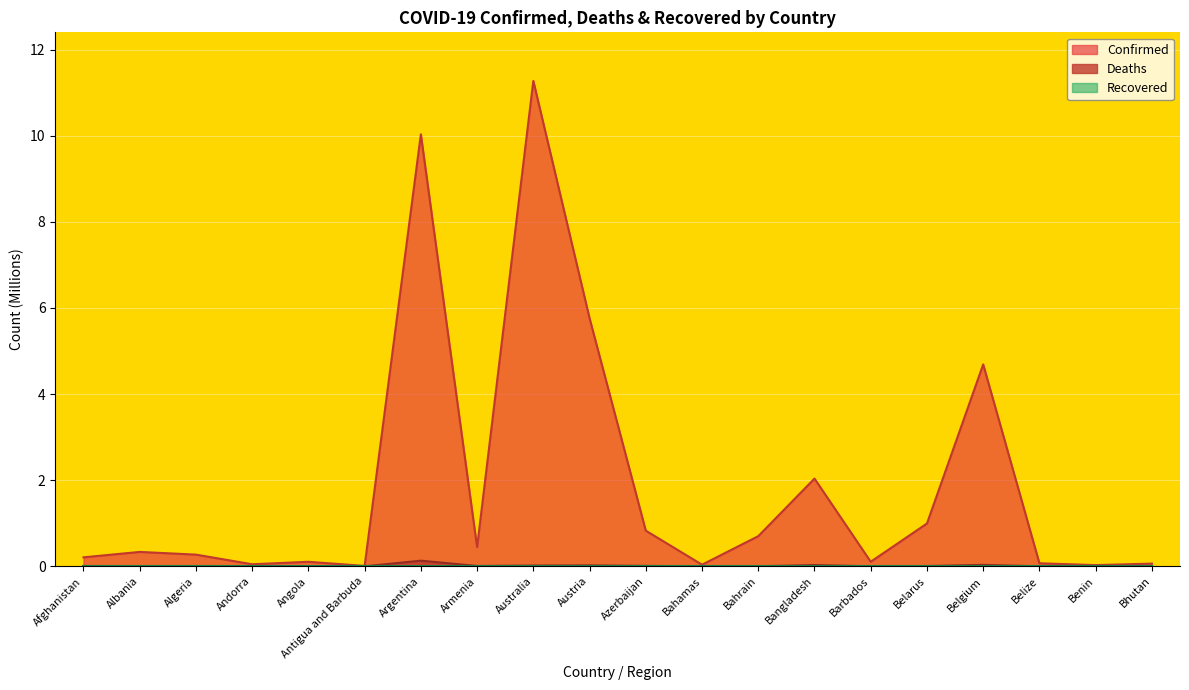

At which category is the sum across all series the highest?

Australia